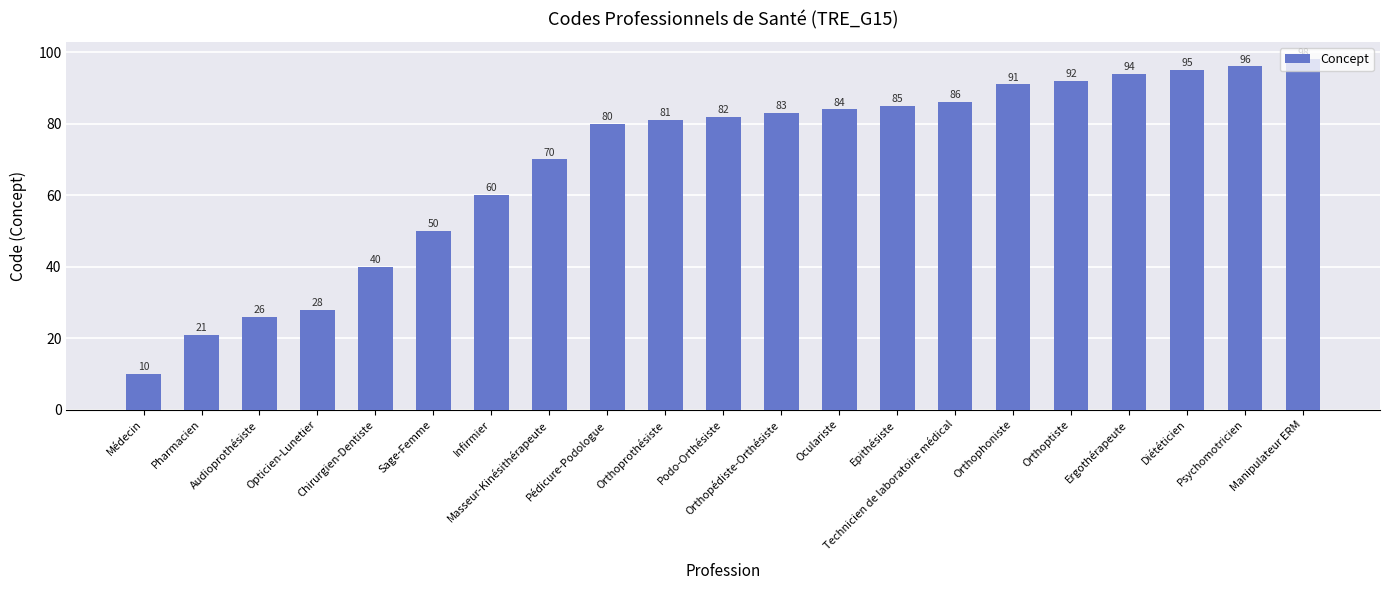

List the labels in order of value, smallest first.

Médecin, Pharmacien, Audioprothésiste, Opticien-Lunetier, Chirurgien-Dentiste, Sage-Femme, Infirmier, Masseur-Kinésithérapeute, Pédicure-Podologue, Orthoprothésiste, Podo-Orthésiste, Orthopédiste-Orthésiste, Oculariste, Epithésiste, Technicien de laboratoire médical, Orthophoniste, Orthoptiste, Ergothérapeute, Diététicien, Psychomotricien, Manipulateur ERM